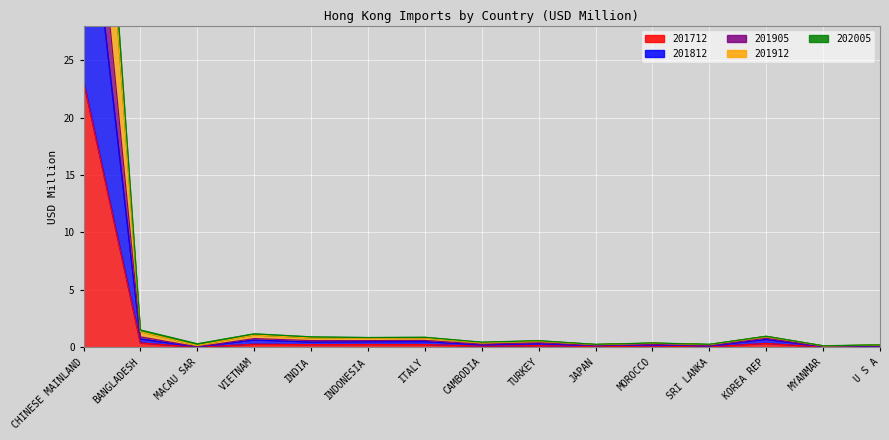

How many lines are shown in the chart?

5